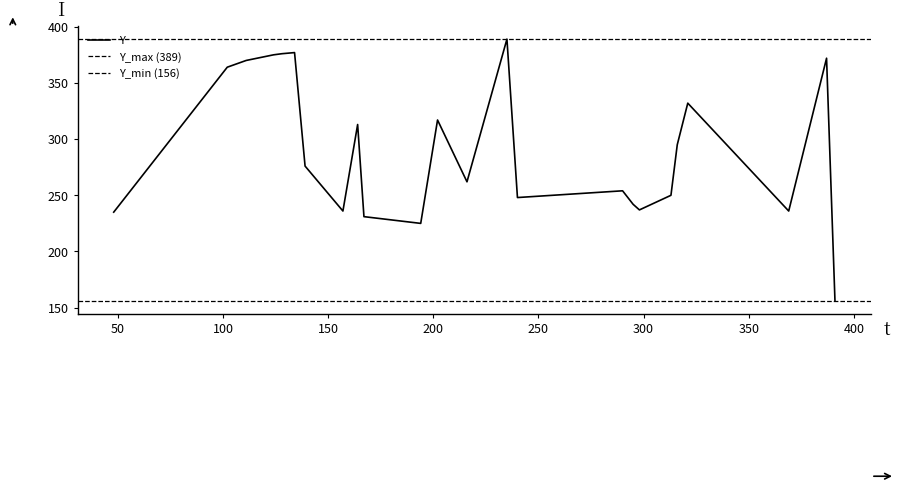

What is the highest value of the Y series?

389